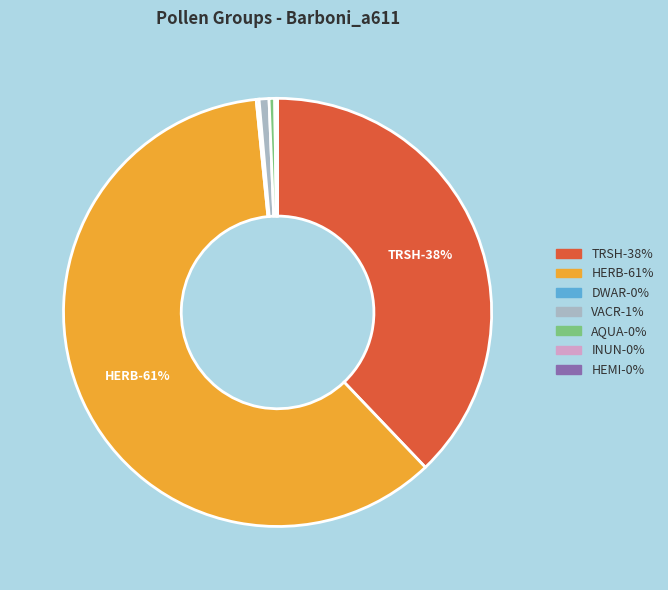

How many slices are in this pie chart?

7